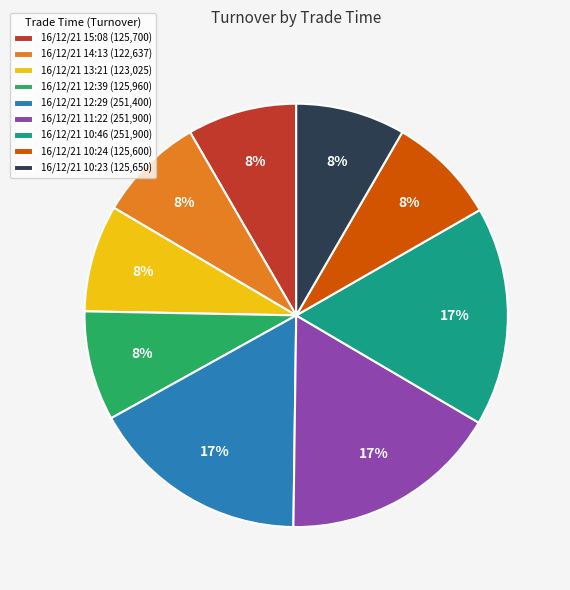

Is it true that 16/12/21 15:08 is 1% of the pie?

False